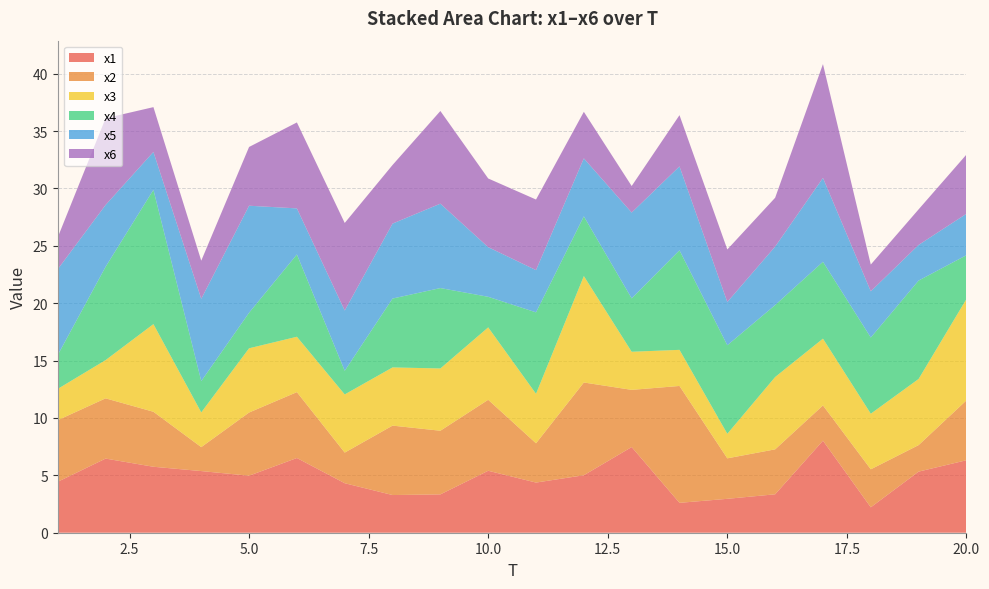

Reading left to right, extract all data points from this chart.

x1: 4.4	6.5	5.7	5.4	5.0	6.5	4.3	3.3	3.3	5.4	4.4	5.0	7.5	2.6	3.0	3.3	8.0	2.2	5.3	6.3
x2: 5.4	5.3	4.8	2.1	5.5	5.7	2.7	6.0	5.5	6.2	3.4	8.1	5.0	10.2	3.5	3.9	3.1	3.3	2.3	5.2
x3: 2.7	3.3	7.6	3.0	5.6	4.8	5.1	5.1	5.4	6.3	4.3	9.3	3.3	3.1	2.1	6.3	5.8	4.8	5.8	8.8
x4: 3.0	8.1	11.7	2.7	3.1	7.2	2.1	6.0	7.0	2.7	7.1	5.2	4.7	8.7	7.7	6.3	6.7	6.6	8.6	3.8
x5: 7.5	5.4	3.3	7.2	9.3	4.0	5.3	6.5	7.4	4.3	3.7	5.1	7.5	7.3	3.8	5.1	7.3	4.0	3.1	3.6
x6: 2.8	7.6	3.9	3.3	5.1	7.5	7.6	5.1	8.1	6.0	6.1	4.1	2.3	4.5	4.6	4.3	9.9	2.3	3.1	5.2